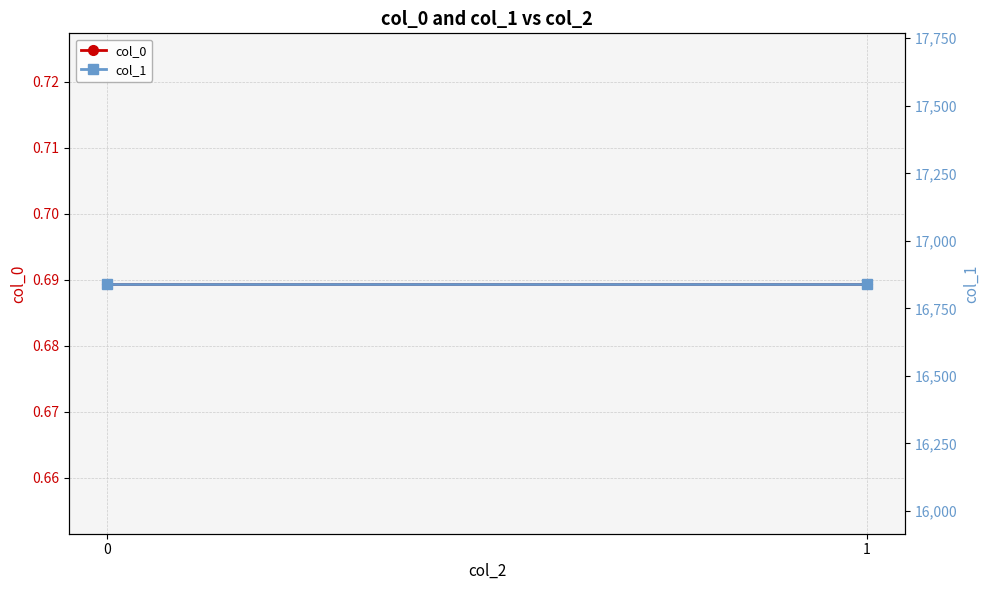

Is it true that col_0 equals 0.9 at 1?

False